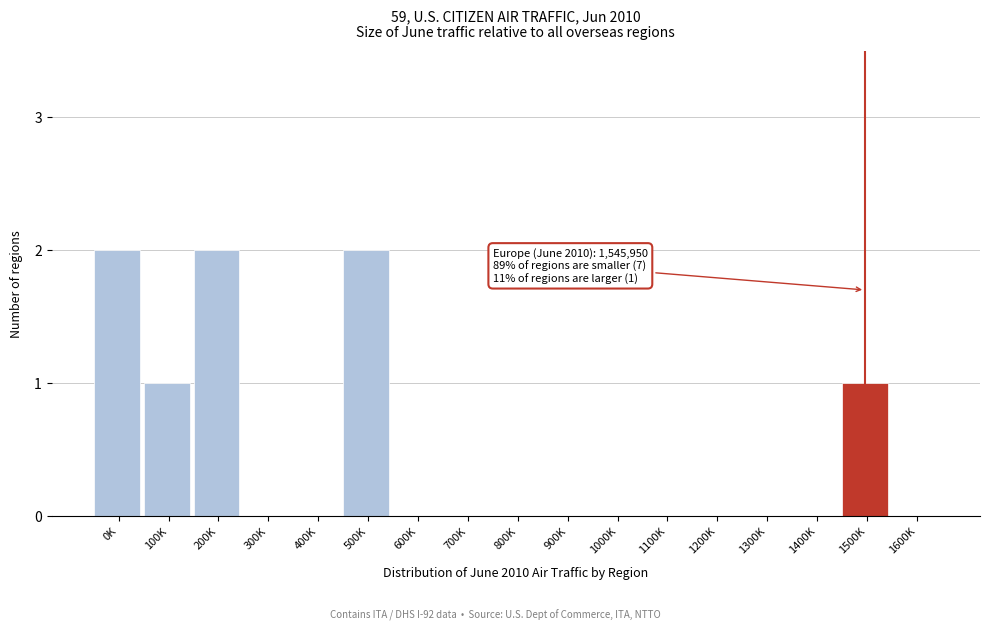

Reading right to left, what are all the values shown in this chart?

1600K=0	1500K=1	1400K=0	1300K=0	1200K=0	1100K=0	1000K=0	900K=0	800K=0	700K=0	600K=0	500K=2	400K=0	300K=0	200K=2	100K=1	0K=2